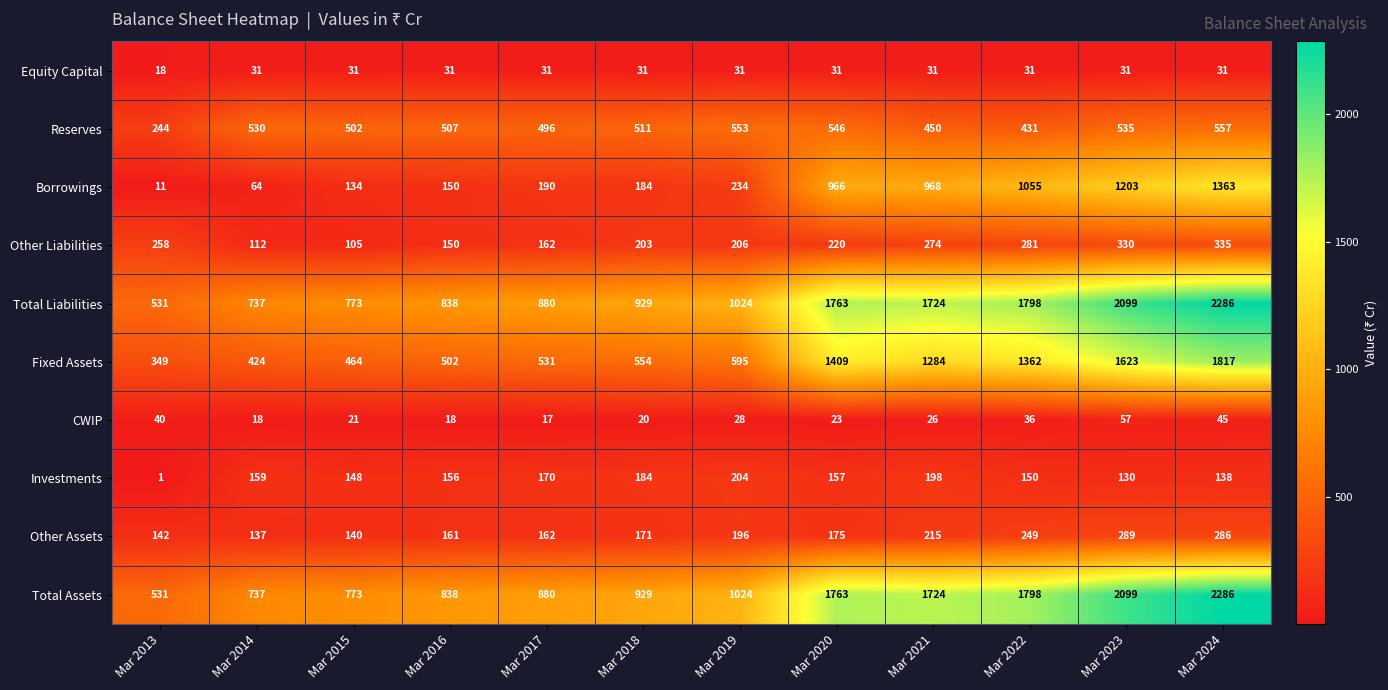

Count the number of categories in the chart.

12